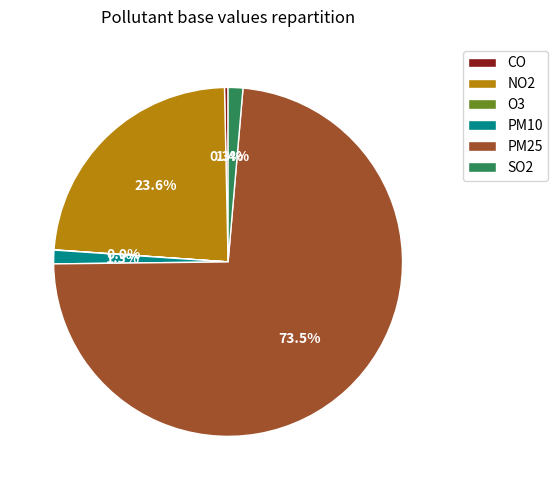

Which slice is the largest?

PM25